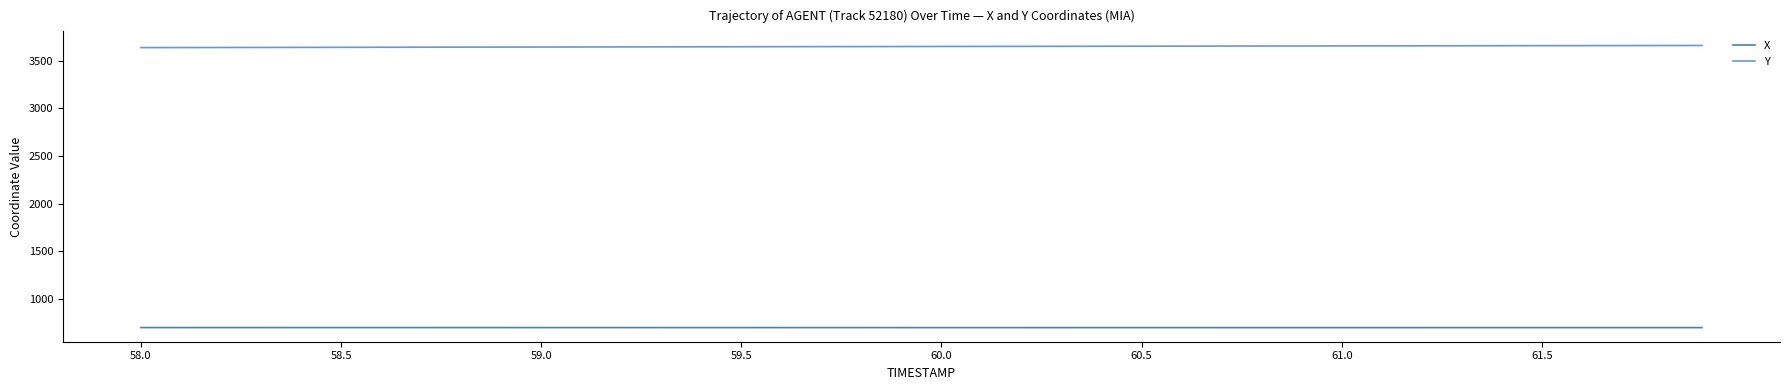

True or false: X and Y intersect in this chart.

False